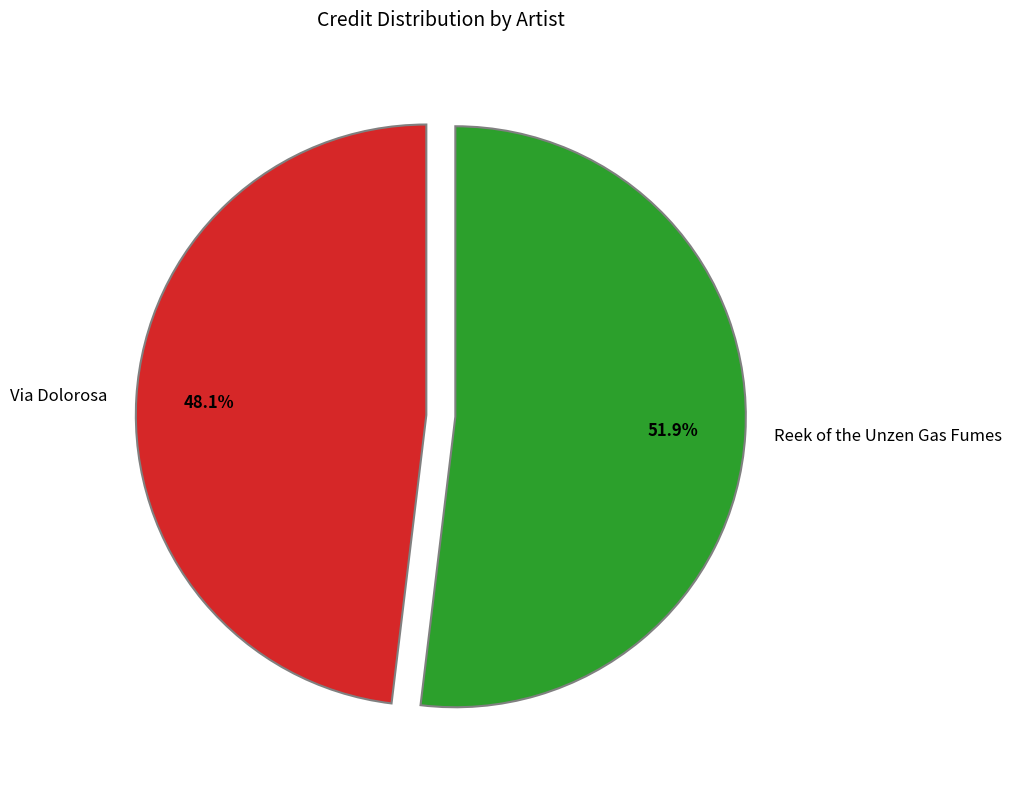

Which slice is the smallest?

Via Dolorosa